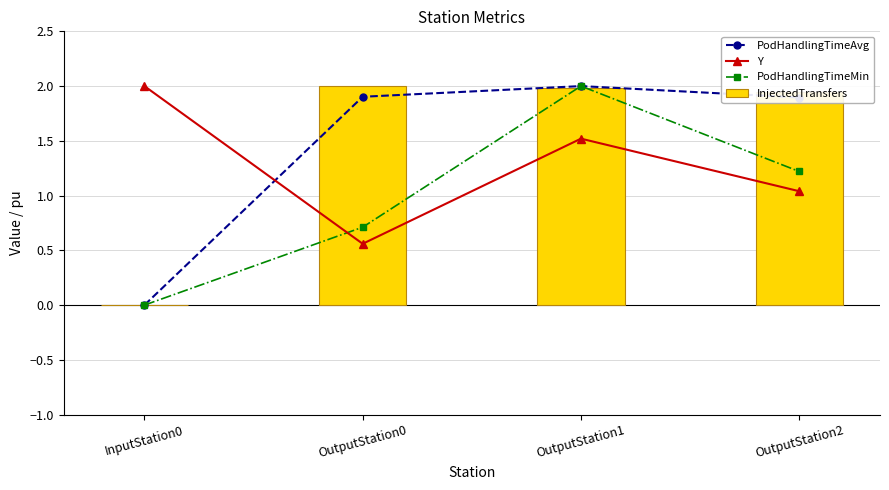

What is the label of the 3rd bar from the right?

OutputStation0